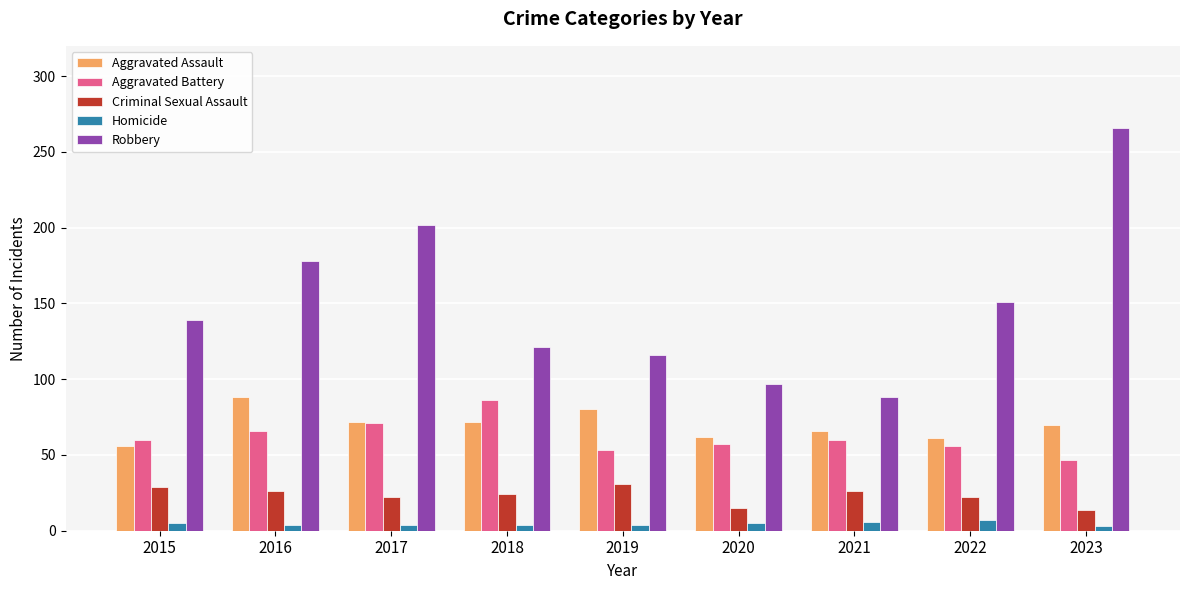

What is the difference between the maximum and second lowest values in the Robbery series?

169